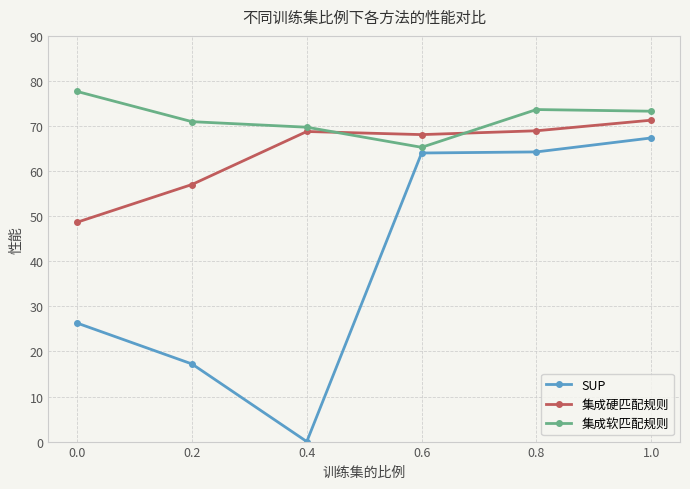

What is the sum of the 集成硬匹配规则 values at 0.0 and 0.6?

116.8